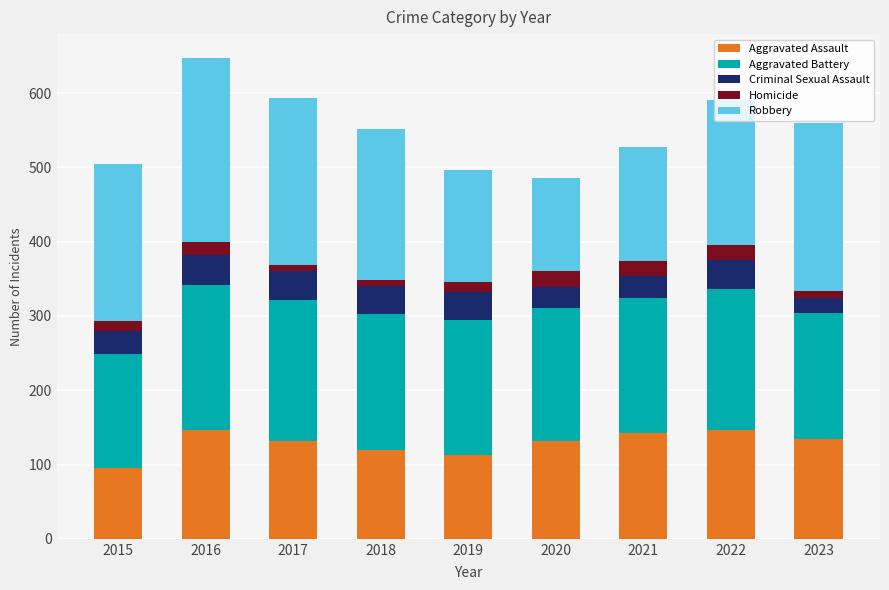

What is the sum of all Aggravated Assault values?

1157